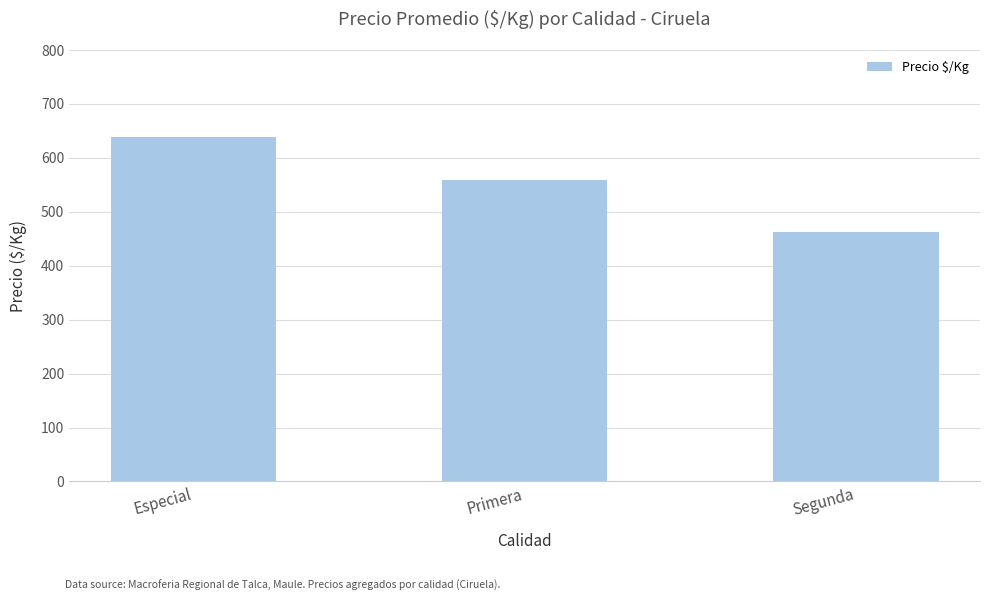

List the labels in order of value, smallest first.

Segunda, Primera, Especial